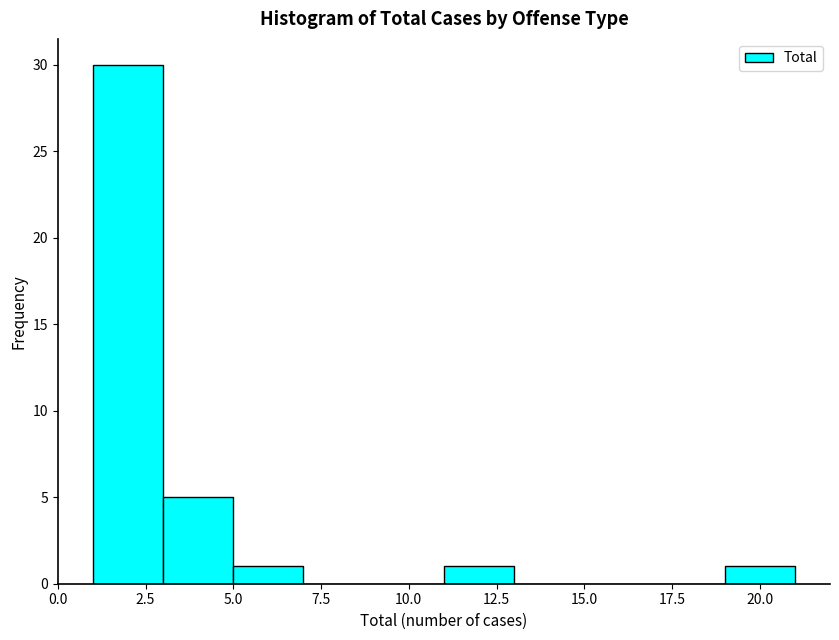

Which range on the x-axis has the tallest bar?

1 to 3